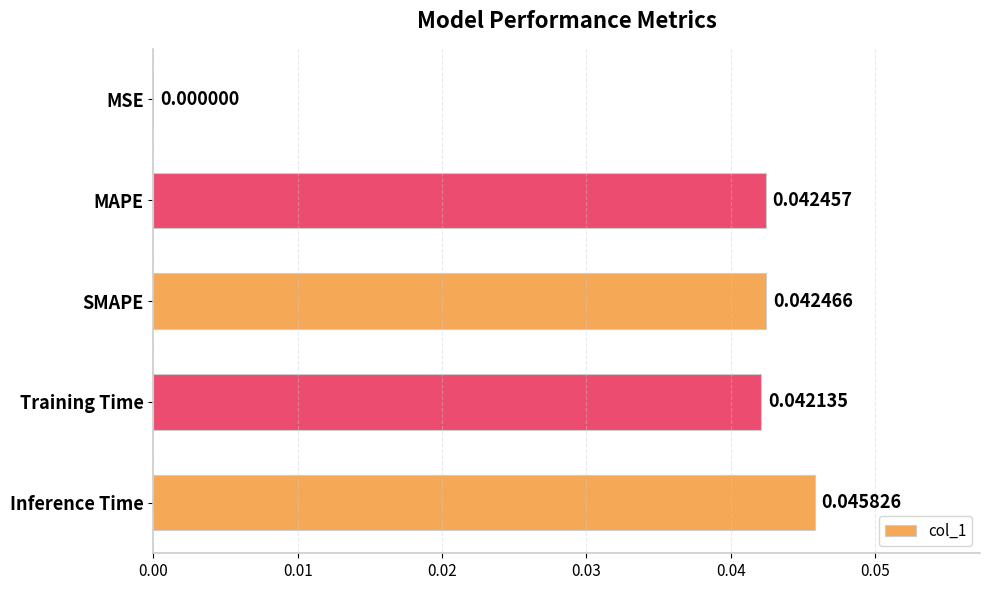

Between Inference Time and MAPE, which is larger?

Inference Time